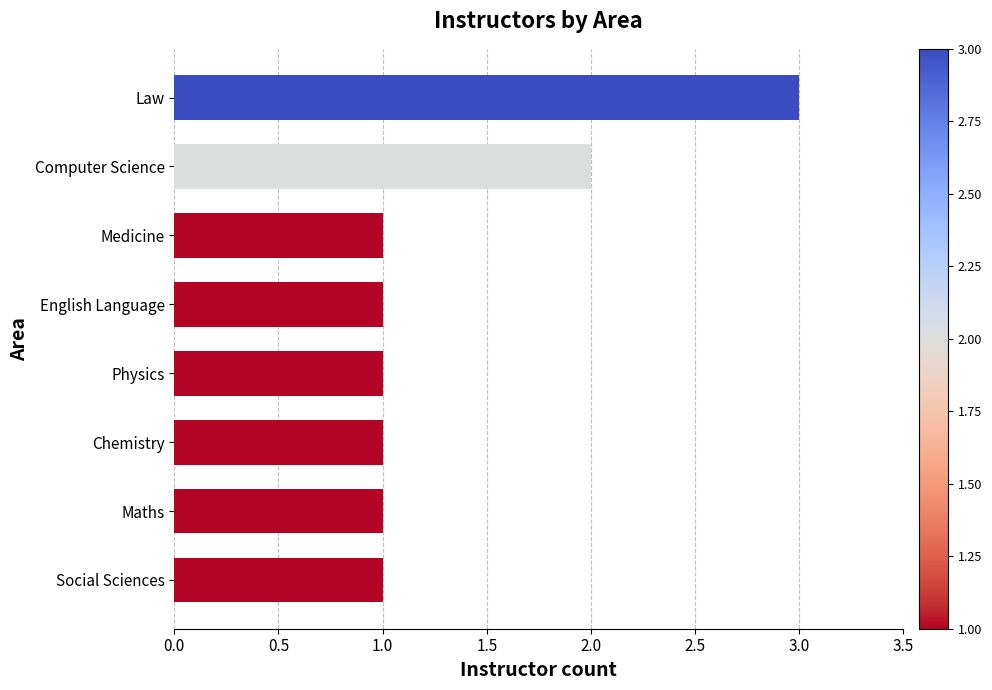

How many series are shown in this chart?

1